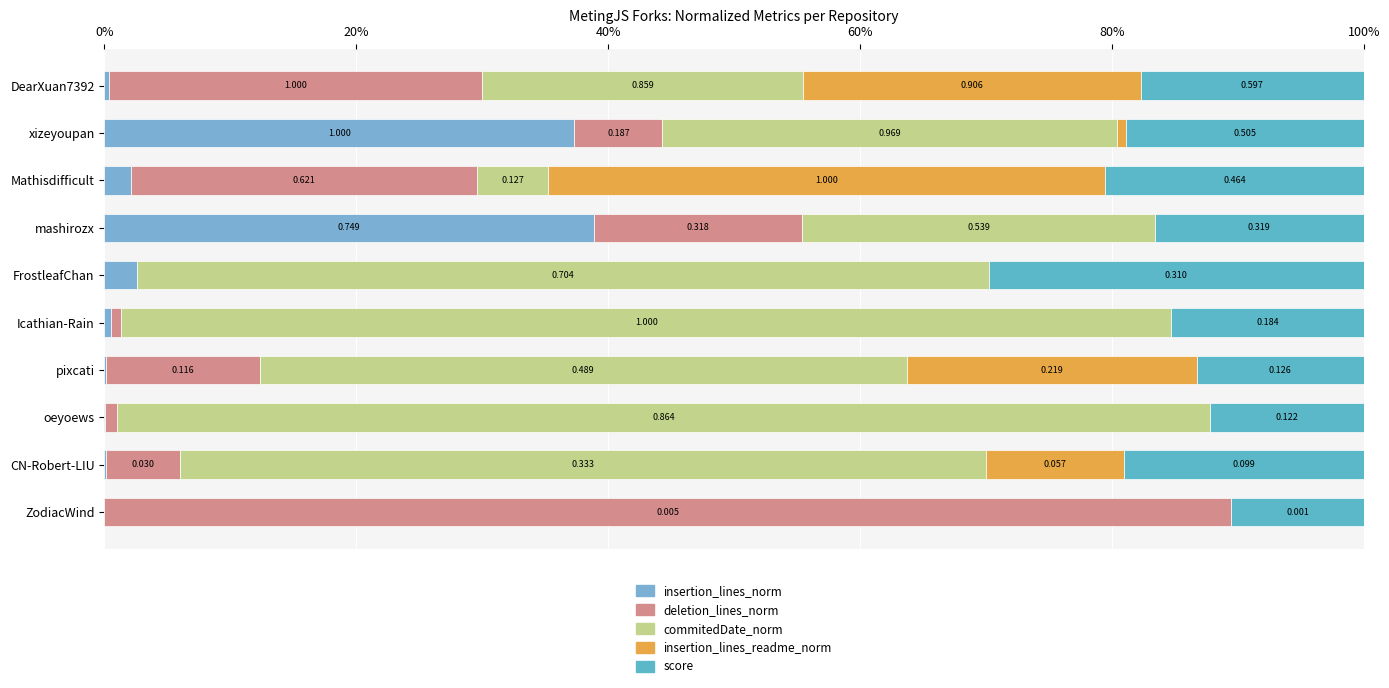

How many categories are shown in the chart?

10